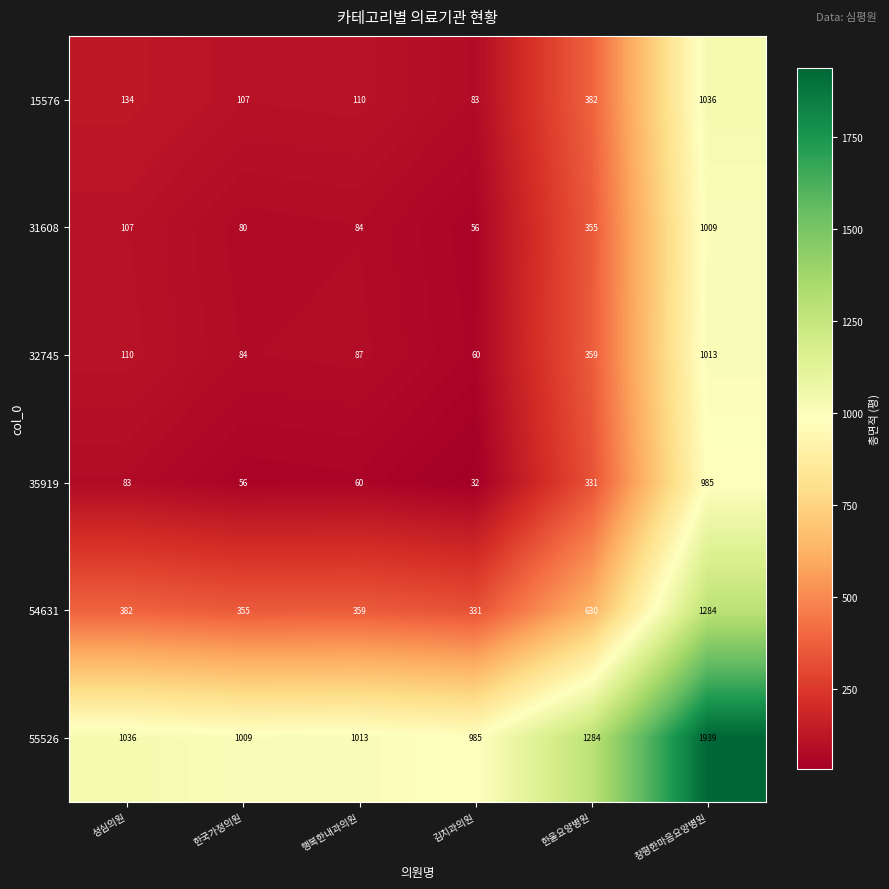

True or false: 55526 has a value of 1279 at 창평한마음요양병원.

False